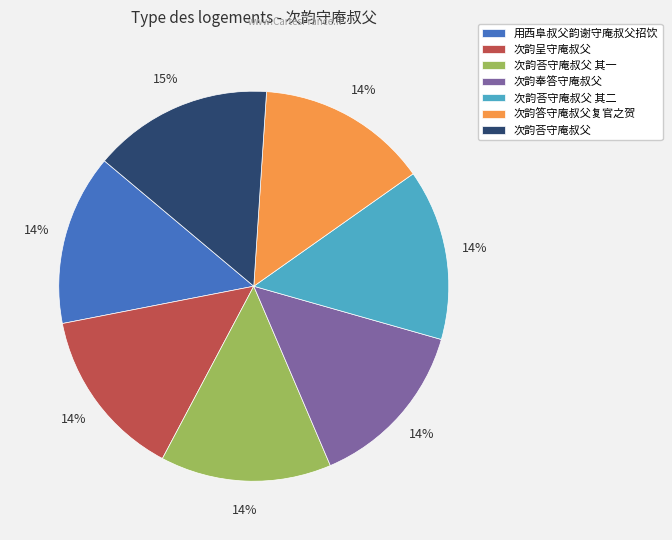

To the nearest percent, what is the average slice percentage?

14%